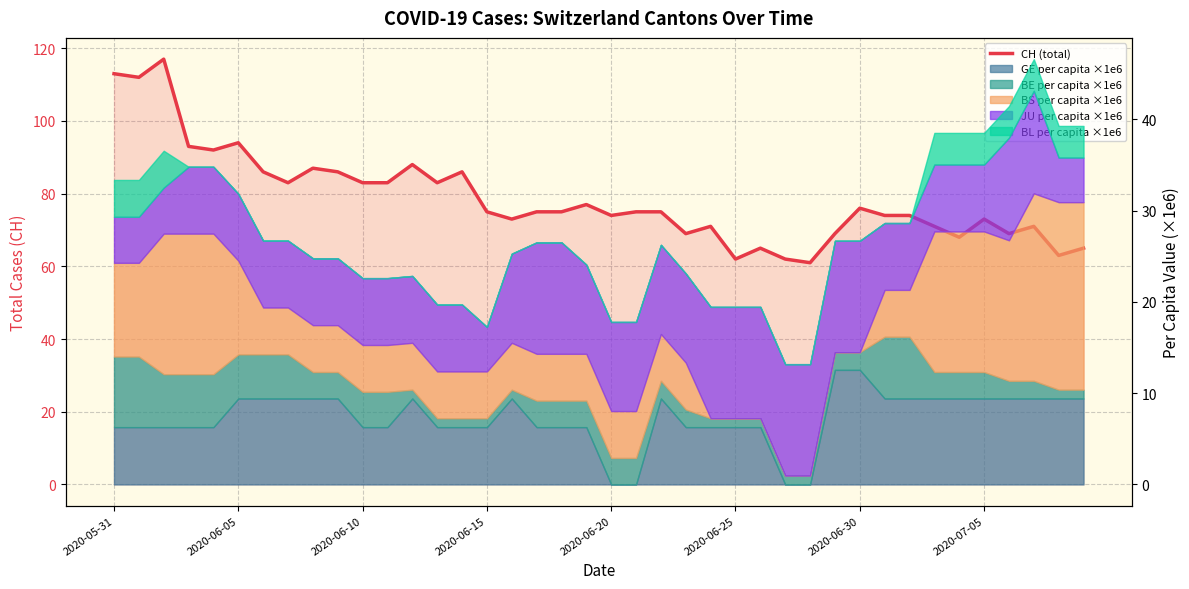

What is the difference between the maximum and second lowest values?

55